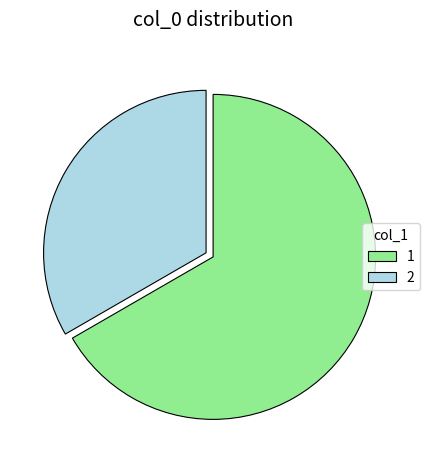

Is the sum of 2 and 1 greater than half?

Yes